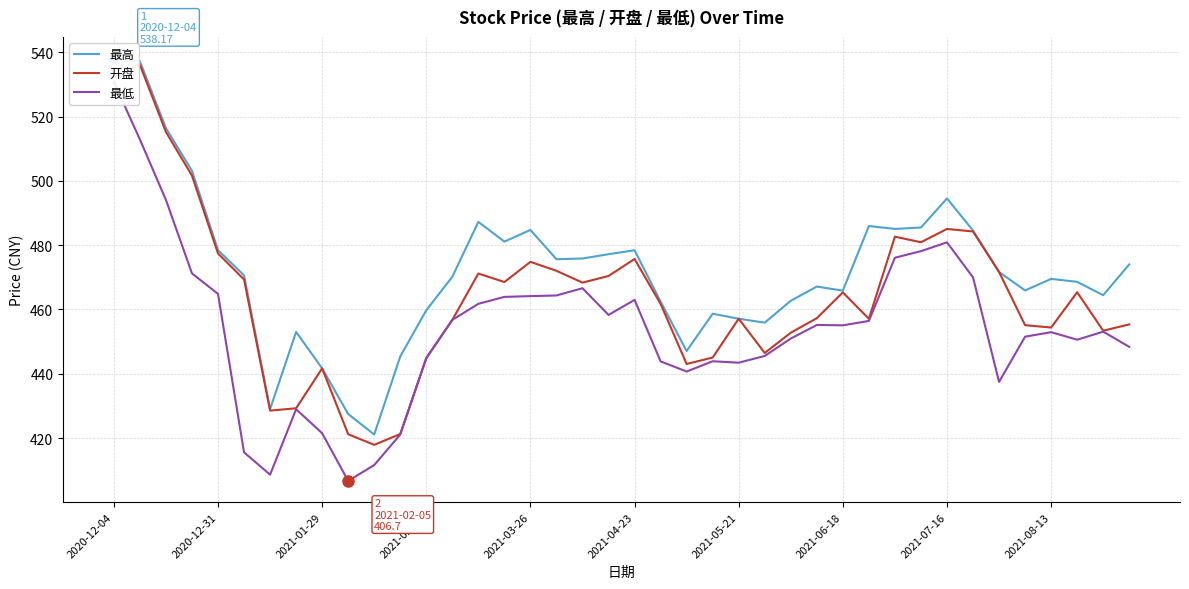

What is the highest value of the 开盘 series?

536.1